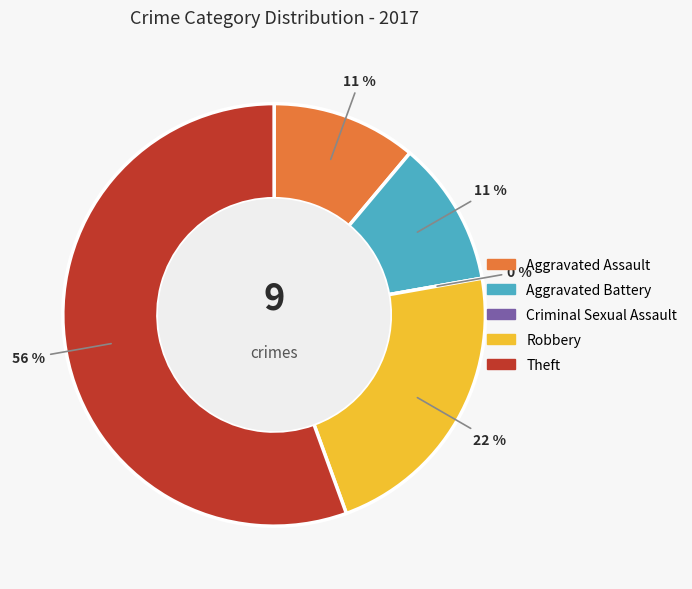

To the nearest percent, what percentage of the pie is Aggravated Assault?

11%